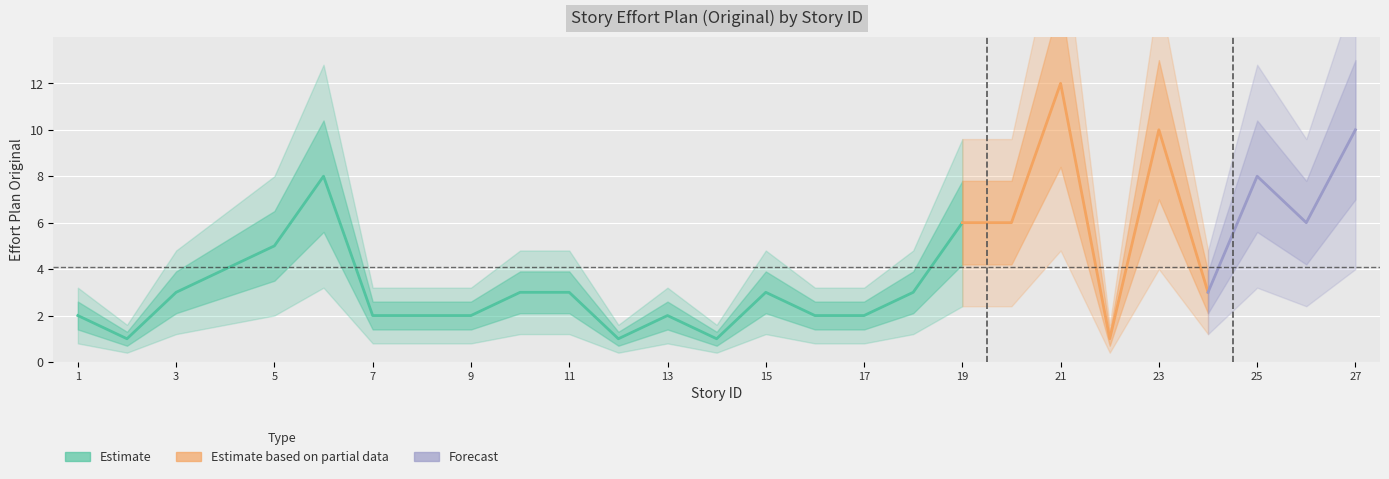

What is the sum of the values at 10 and 20?

9